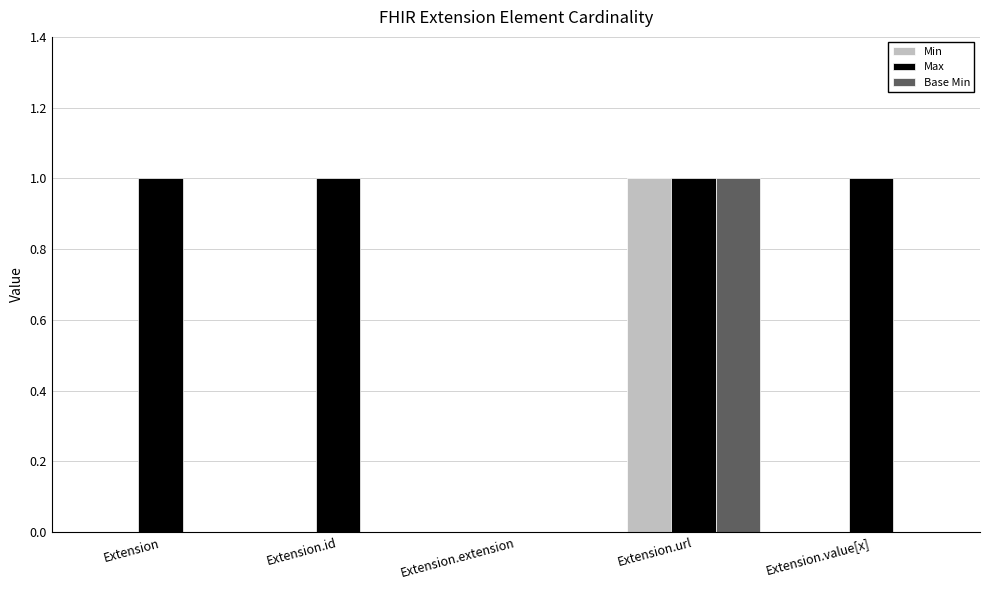

What are all the series names shown in the legend?

Min, Max, Base Min